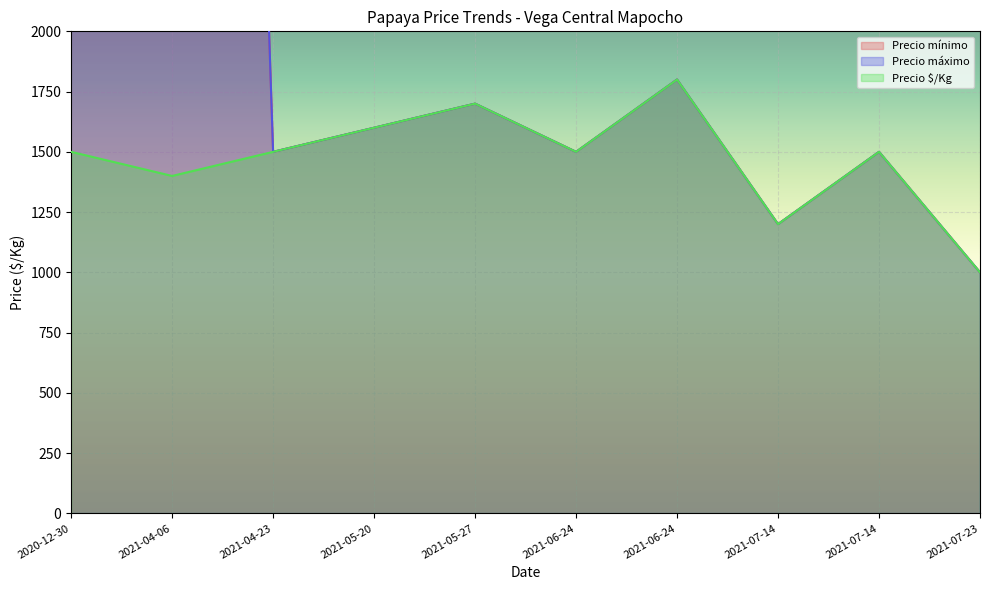

At how many categories does at least one series exceed 8232?

2